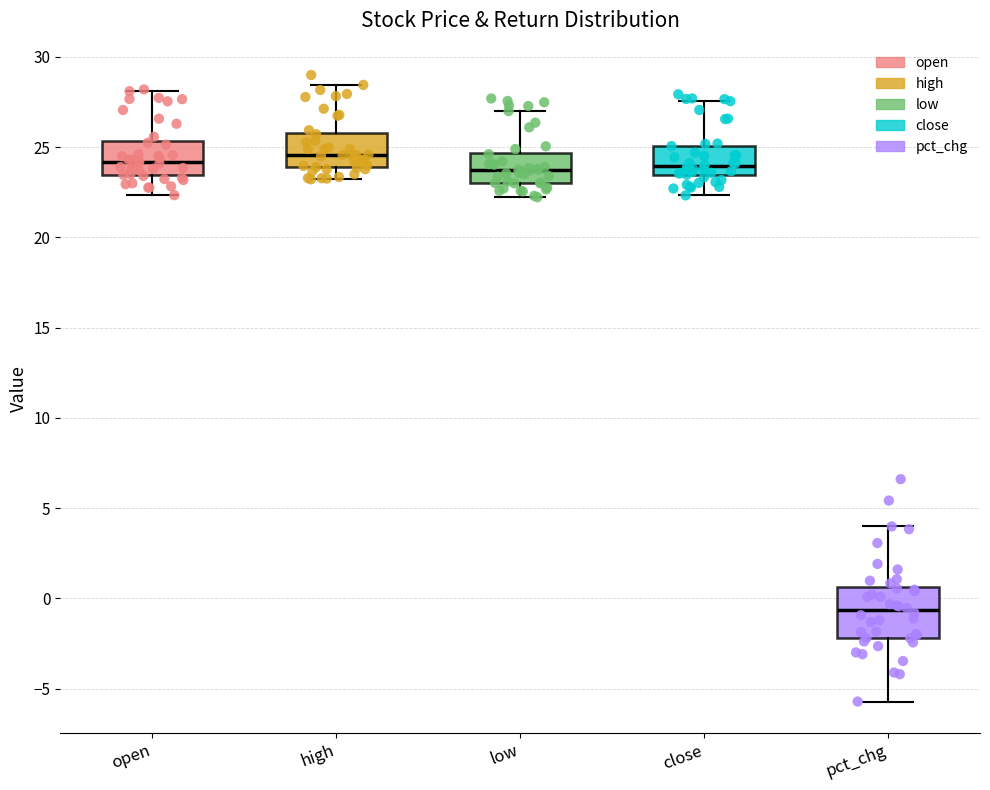

Reading left to right, transcribe this box plot: for each box, give where its median line is, the range the box spans, and where its two whiskers end, as read against the y-axis. The values are not printed on the chart, so give them approximately, as read against the axis.

open: median 24.0, box 23.5 to 25.5, whiskers 22.5 to 28.0
high: median 24.5, box 24.0 to 26.0, whiskers 23.0 to 28.5
low: median 23.5, box 23.0 to 24.5, whiskers 22.0 to 27.0
close: median 24.0, box 23.5 to 25.0, whiskers 22.5 to 27.5
pct_chg: median -0.5, box -2.0 to 0.5, whiskers -5.5 to 4.0